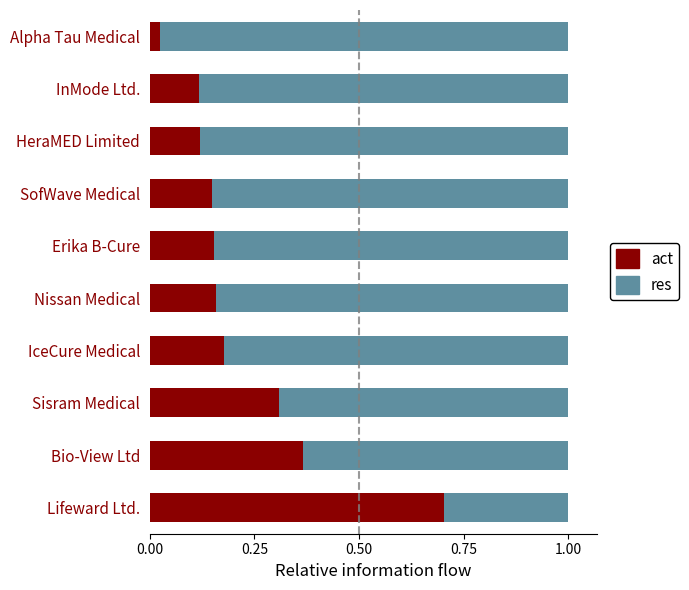

The act series shows 0.2 at InMode Ltd.. True or false?

False